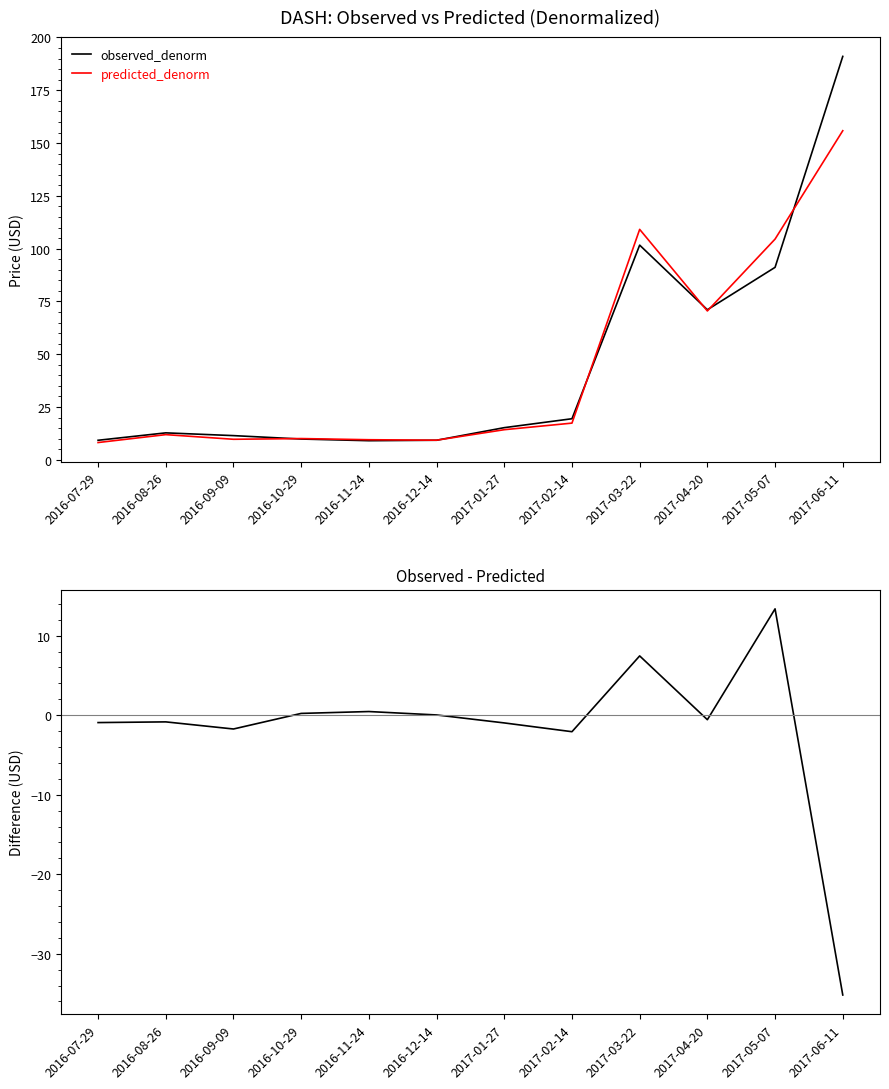

The observed_denorm - predicted_denorm series shows 8.8 at 2017-05-07. True or false?

False